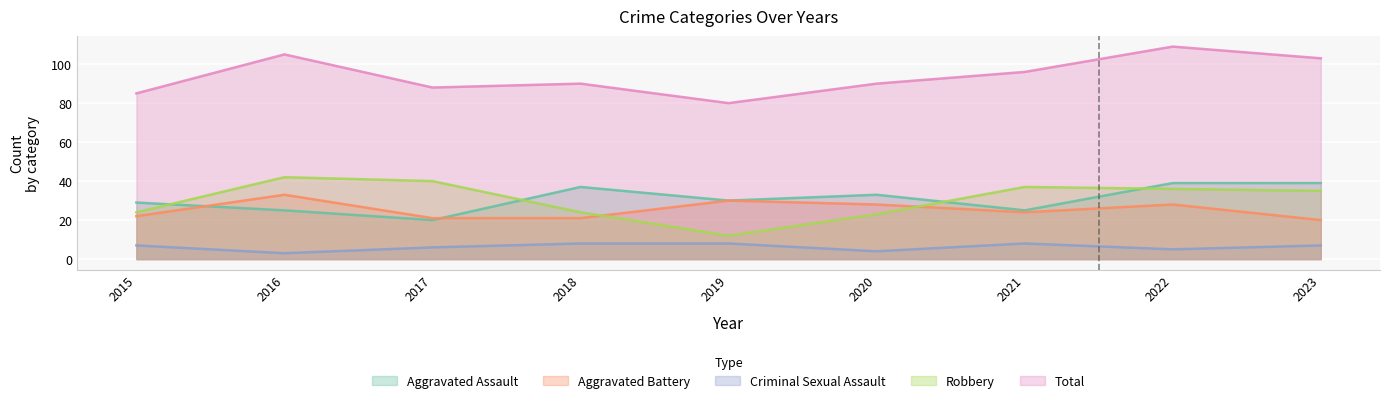

Between 2017 and 2015, which is larger?

2015